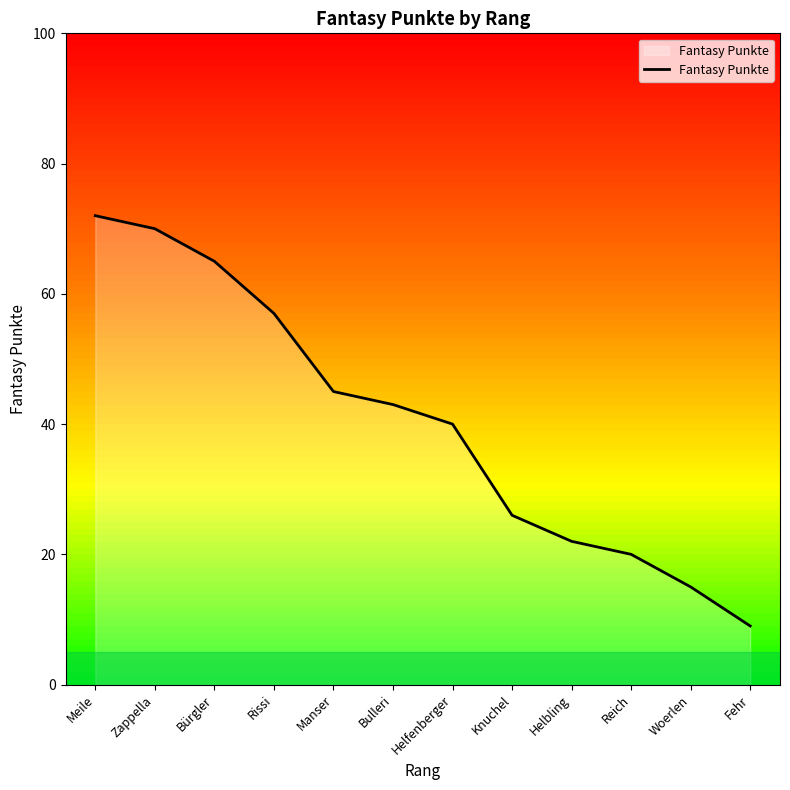

Where does the data first go above 43?

Meile